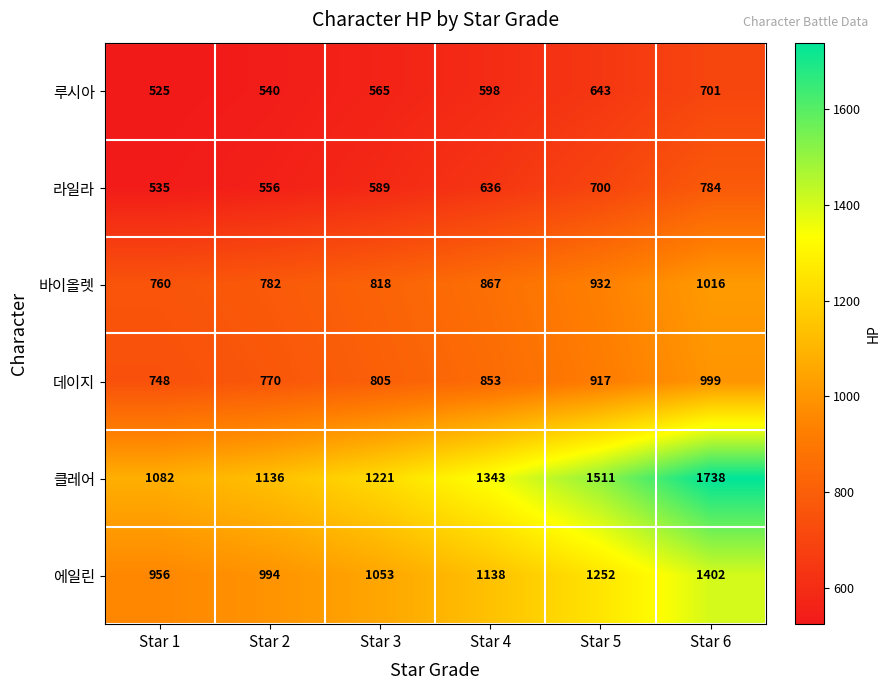

At which label is 바이올렛 closest to 888?

Star 4